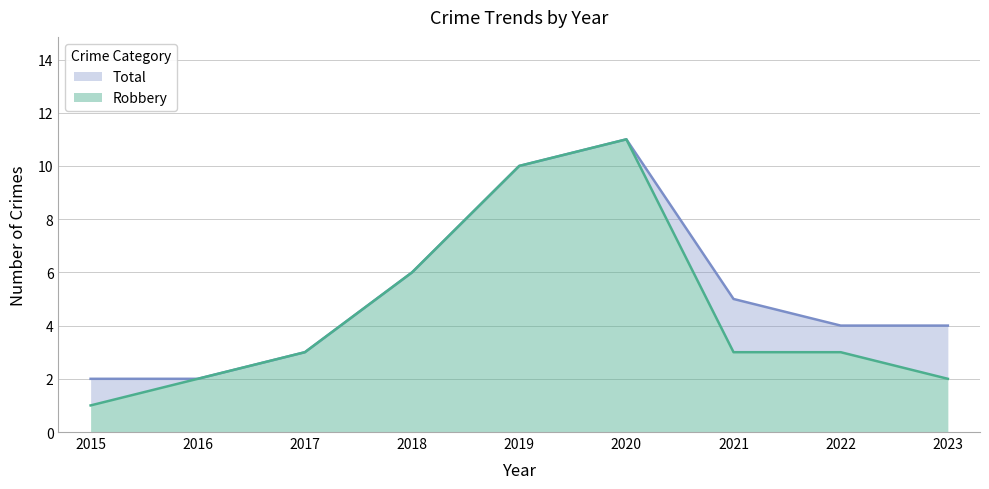

Where is Total nearest to the value 6?

2018